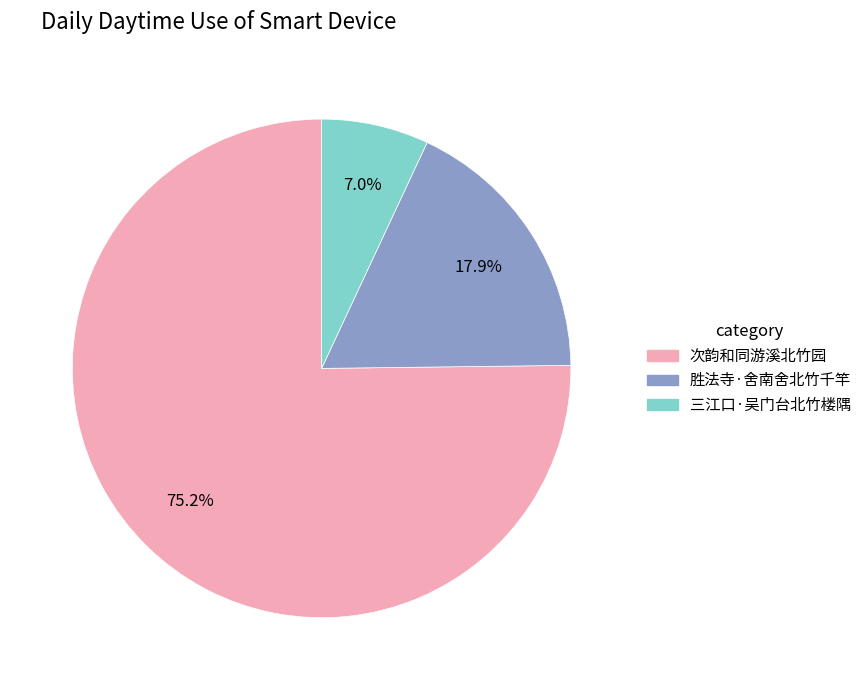

To the nearest percent, what percentage of the pie is 胜法寺·舍南舍北竹千竿?

18%